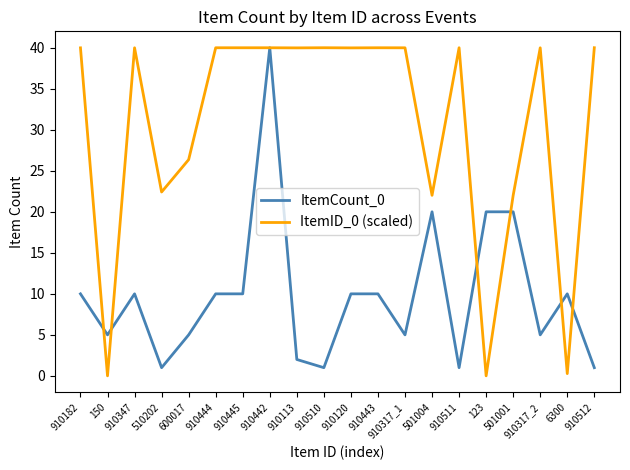

What is the maximum value shown in the chart?

40.0